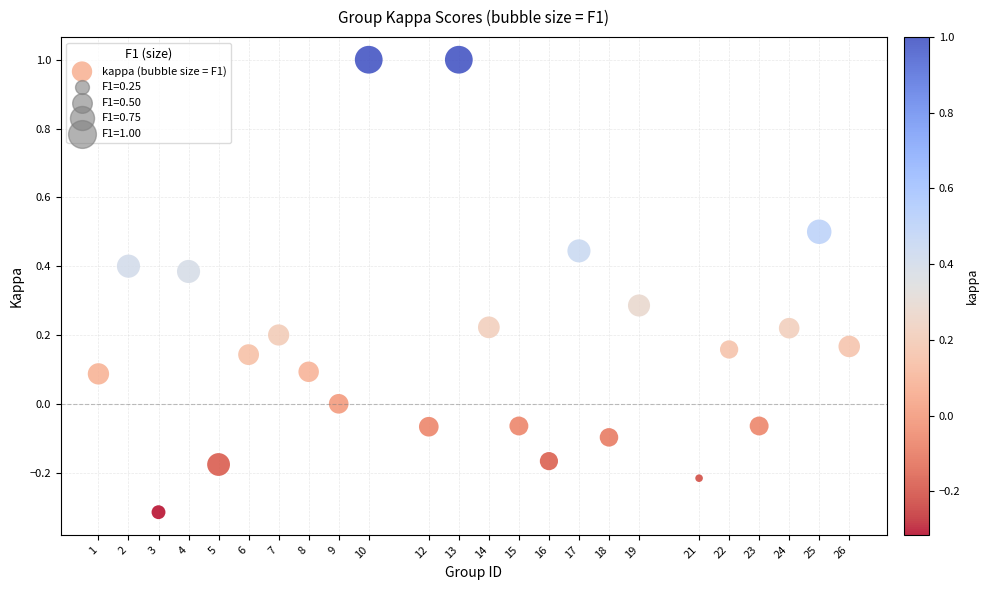

What is the range of X values (max minus min)?

25.0